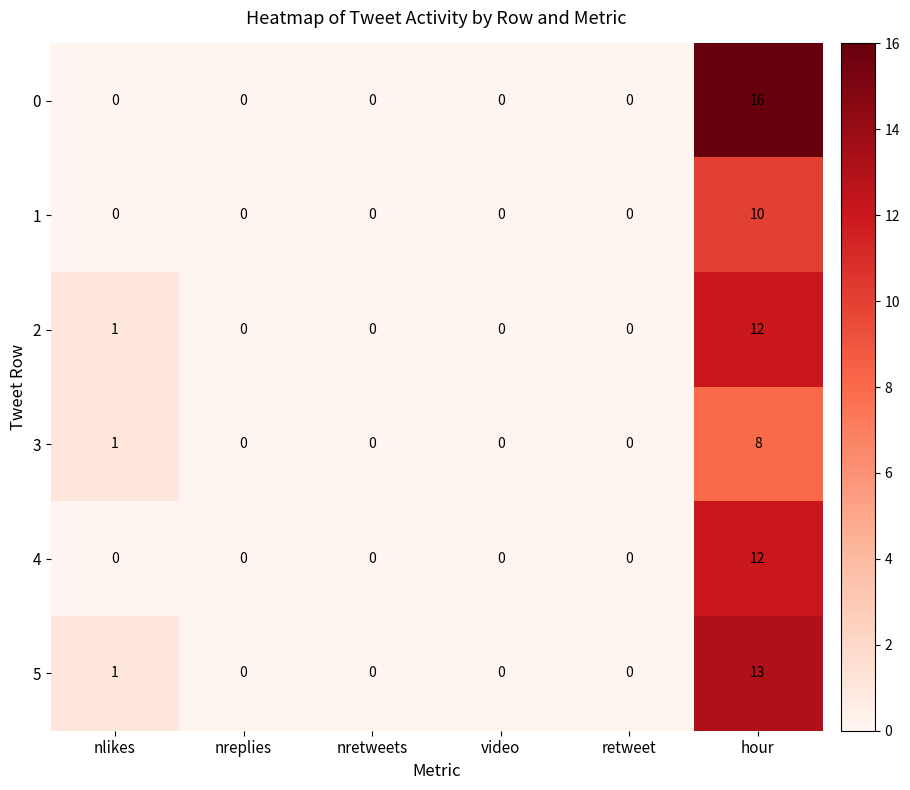

What is the sum of the 3 values at hour and nreplies?

8